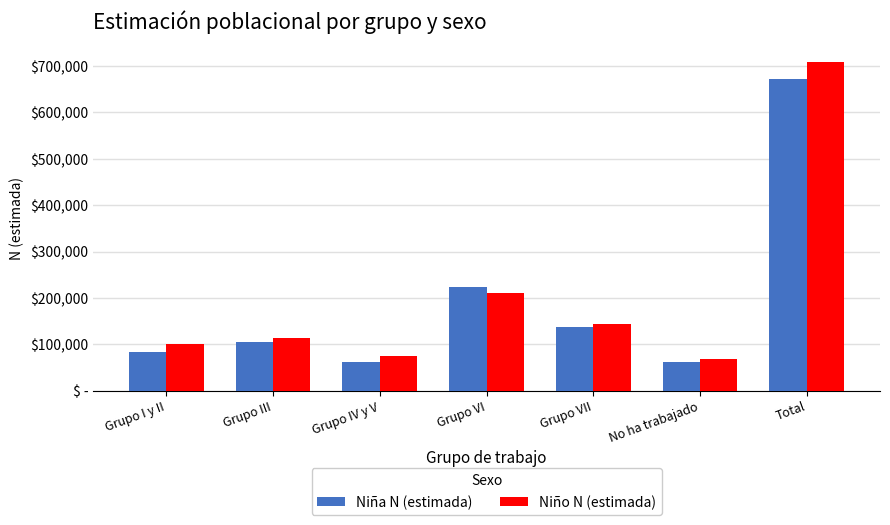

The value of Niña N (estimada) at Grupo VI is 331660. True or false?

False